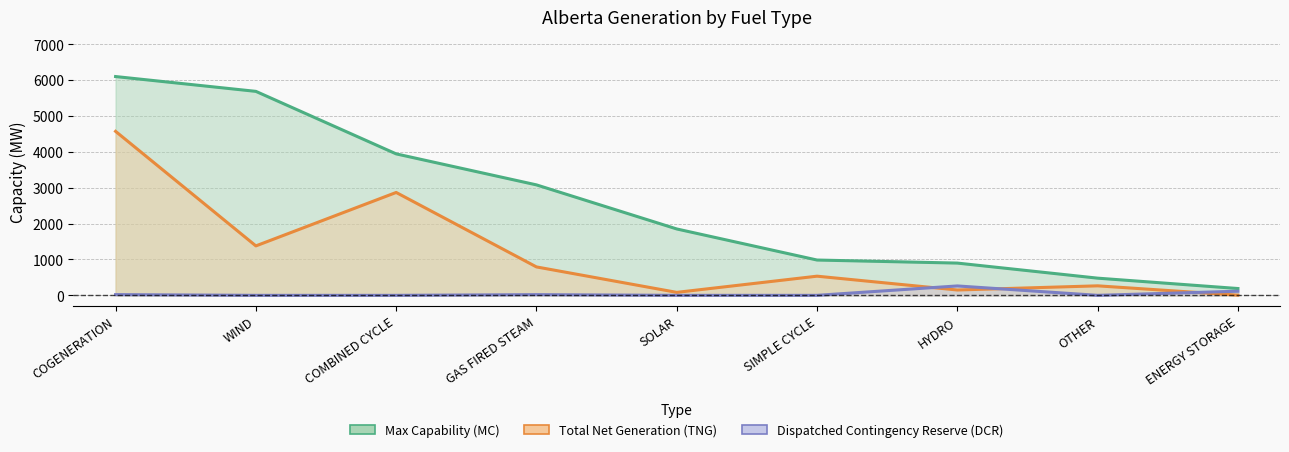

The value of Dispatched Contingency Reserve (DCR) at SIMPLE CYCLE is 173. True or false?

False